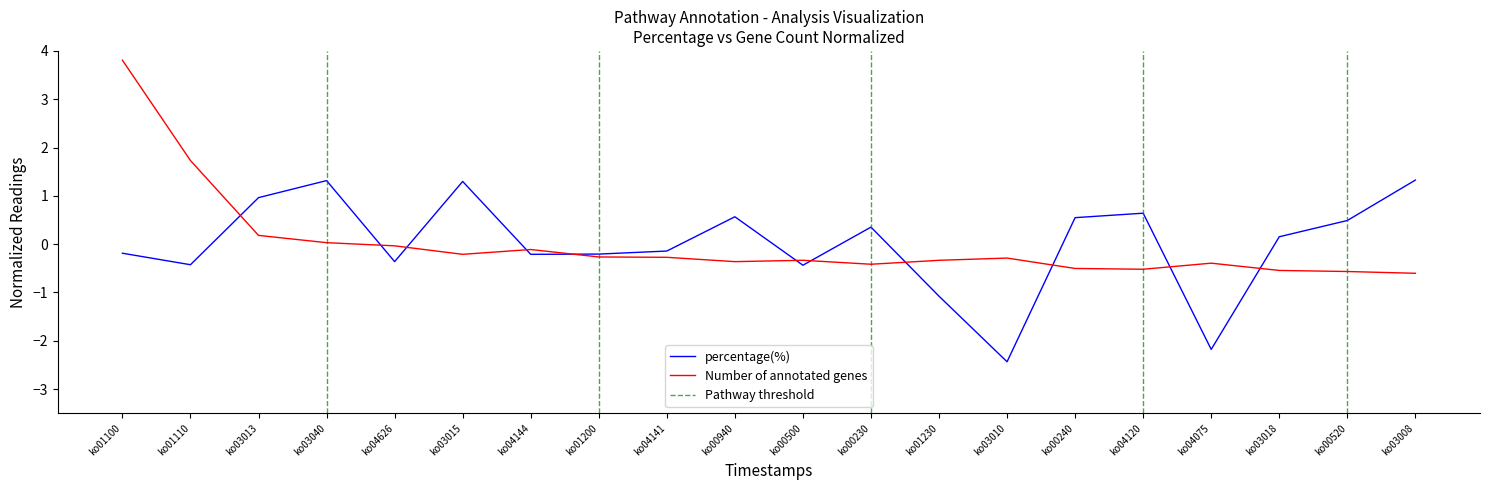

Does the chart have visible grid lines?

No